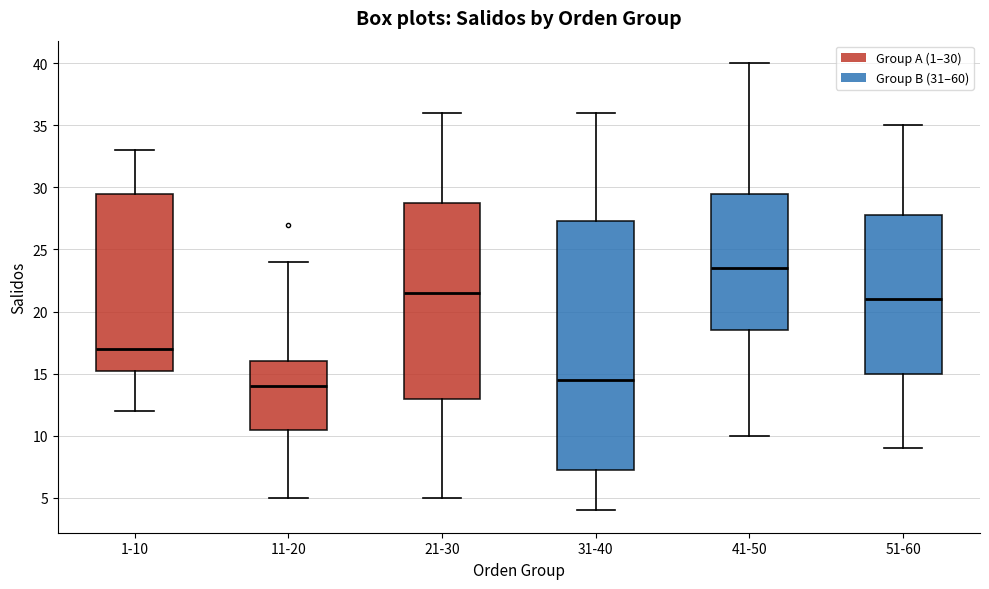

Reading left to right, transcribe this box plot: for each box, give where its median line is, the range the box spans, and where its two whiskers end, as read against the y-axis. The values are not printed on the chart, so give them approximately, as read against the axis.

1-10: median 17.0, box 15.5 to 29.5, whiskers 12.0 to 33.0
11-20: median 14.0, box 10.5 to 16.0, whiskers 5.0 to 24.0
21-30: median 21.5, box 13.0 to 29.0, whiskers 5.0 to 36.0
31-40: median 14.5, box 7.5 to 27.5, whiskers 4.0 to 36.0
41-50: median 23.5, box 18.5 to 29.5, whiskers 10.0 to 40.0
51-60: median 21.0, box 15.0 to 28.0, whiskers 9.0 to 35.0